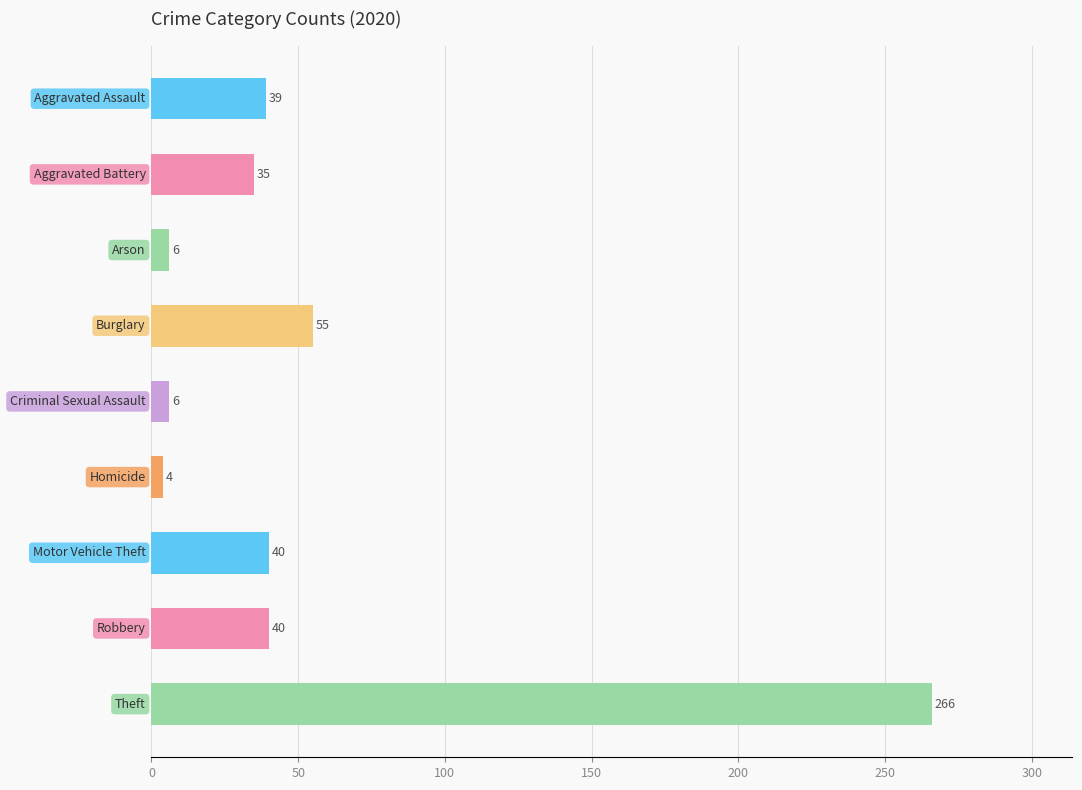

What is the minimum value shown in the chart?

4